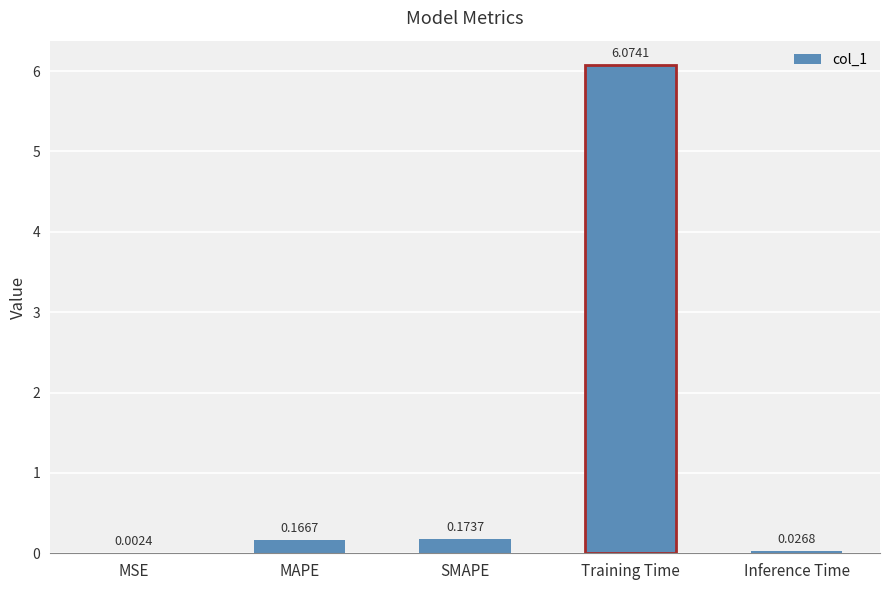

Between Inference Time and MAPE, which is larger?

MAPE